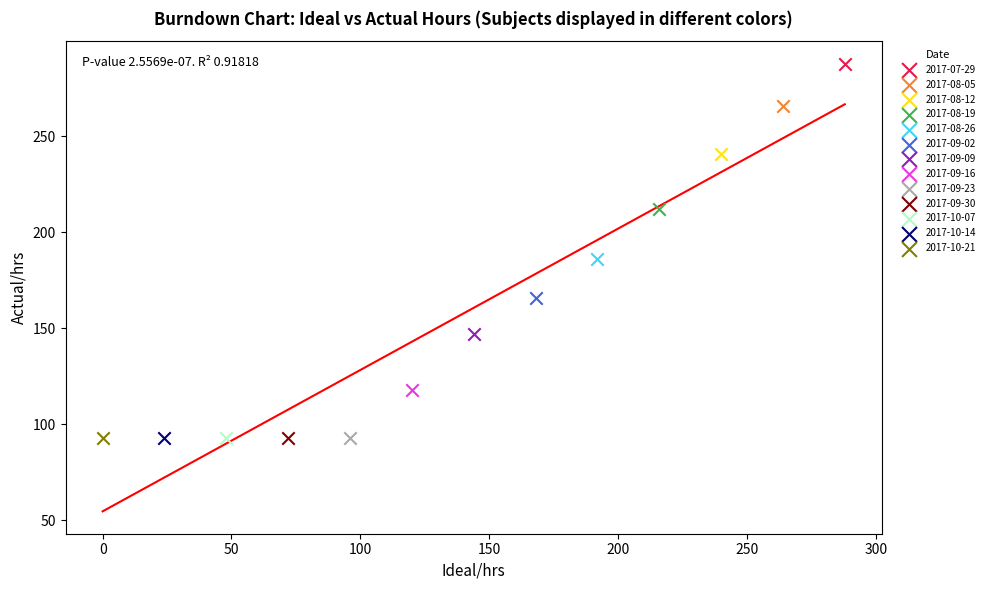

What are all the series names shown in the legend?

2017-07-29, 2017-08-05, 2017-08-12, 2017-08-19, 2017-08-26, 2017-09-02, 2017-09-09, 2017-09-16, 2017-09-23, 2017-09-30, 2017-10-07, 2017-10-14, 2017-10-21